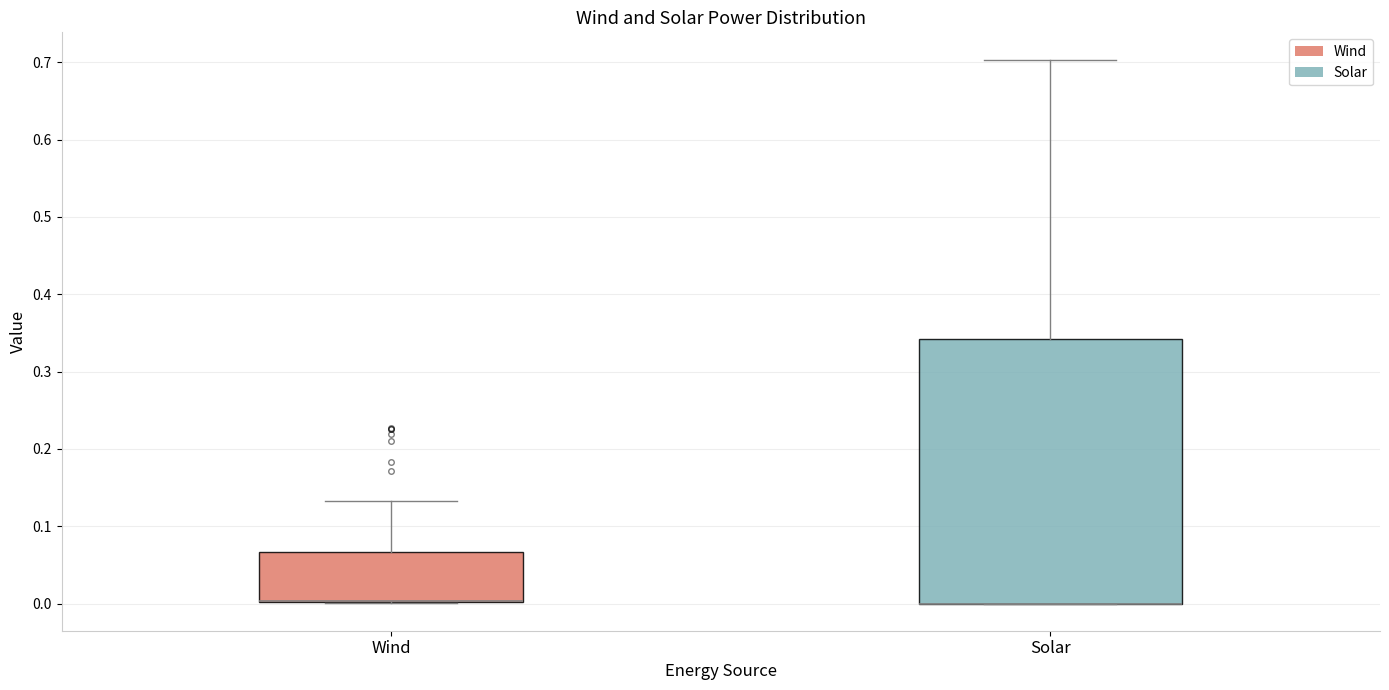

Reading left to right, read every box against the y-axis: the position of its median line, the range the box covers, and the ends of its whiskers. The values are not printed on the chart, so give them approximately, as read against the axis.

Wind: median 0.00 (drawn on the box's lower edge), box 0.00 to 0.07, whiskers 0.00 to 0.13
Solar: median 0.00 (drawn on the box's lower edge), box 0.00 to 0.34, whiskers 0.00 to 0.70